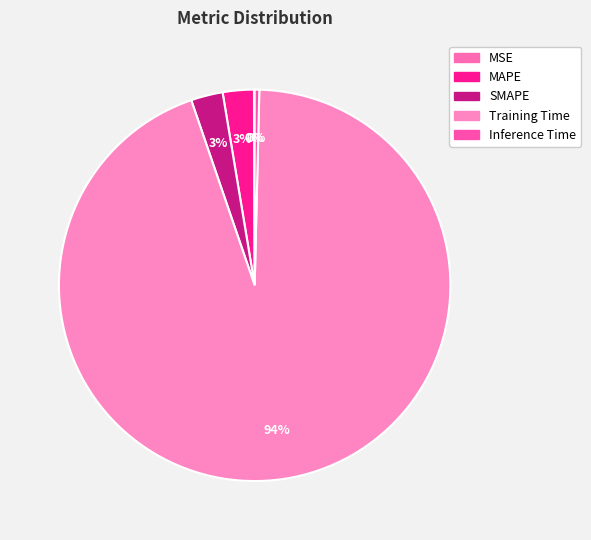

Rank the categories by value from lowest to highest.

MSE, Inference Time, MAPE, SMAPE, Training Time